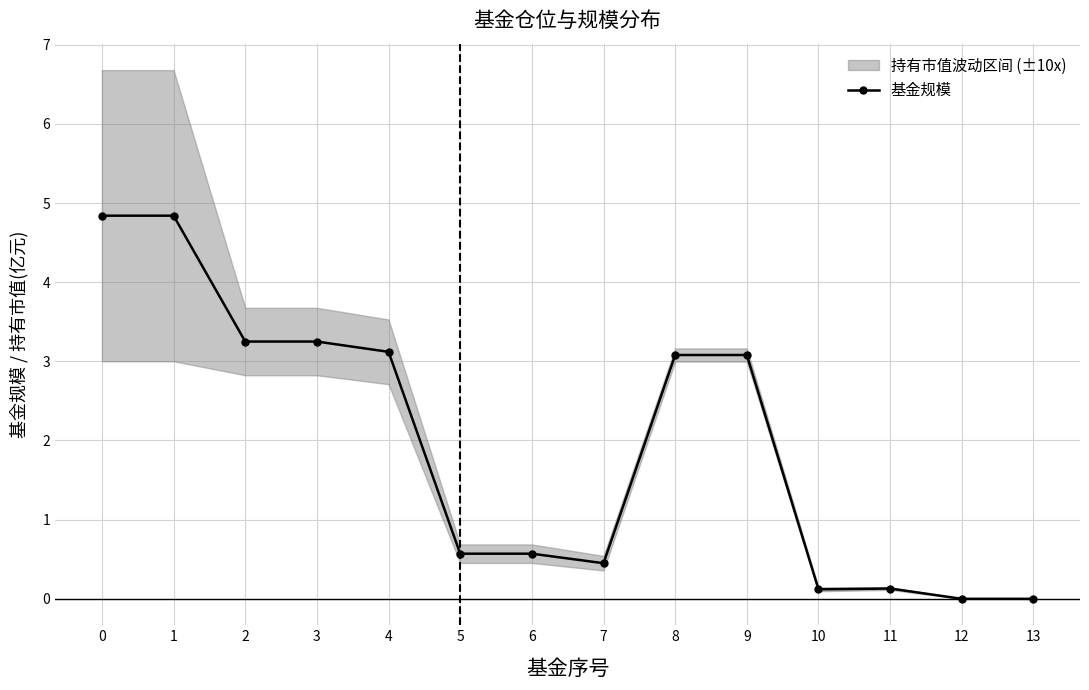

What is the difference between the maximum and second lowest values?

4.8